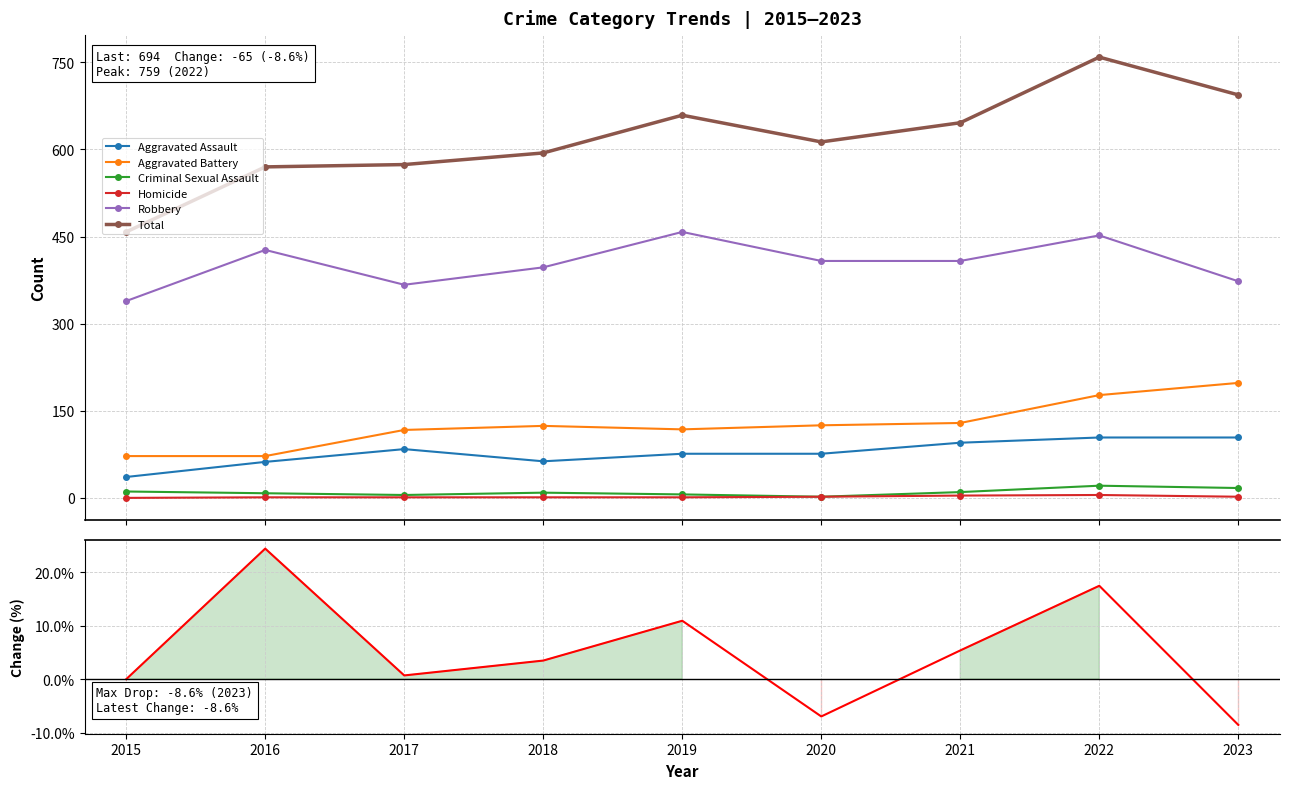

True or false: Homicide and Aggravated Battery intersect in this chart.

False